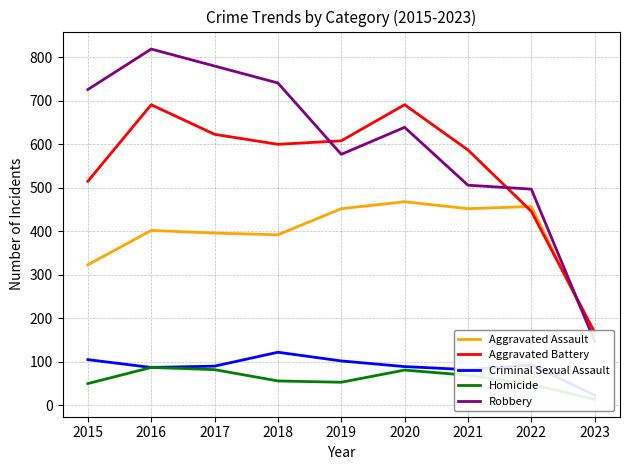

Is this an area chart (filled region under the line)?

No